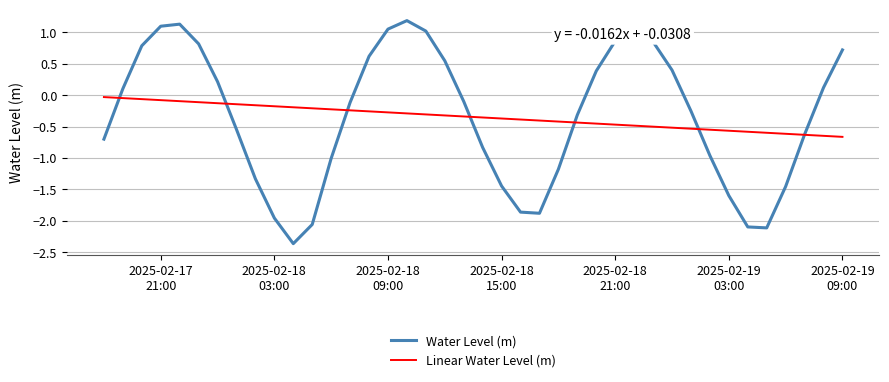

What is the lowest value of the Linear Water Level (m) series?

-0.7